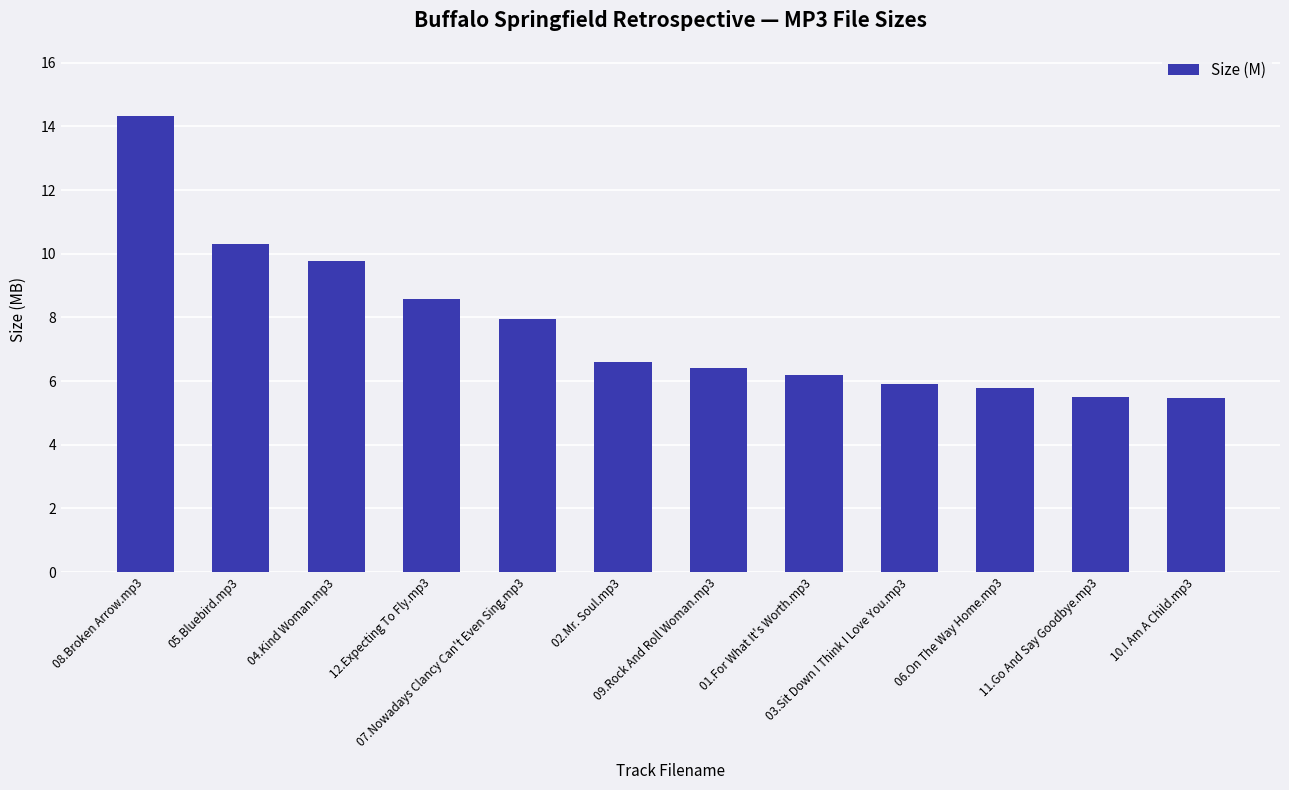

What is the smallest value displayed?

5.5